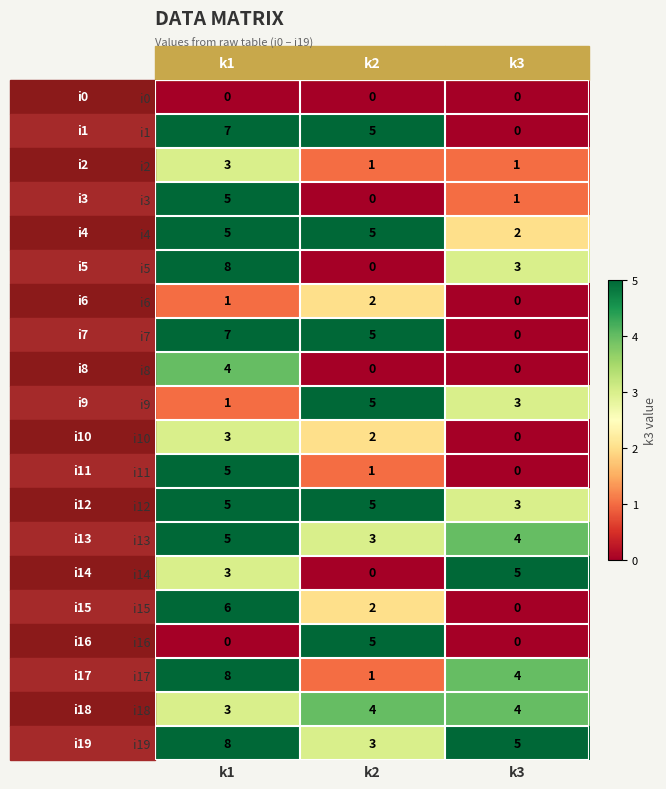

The i2 series shows 3 at k1. True or false?

True